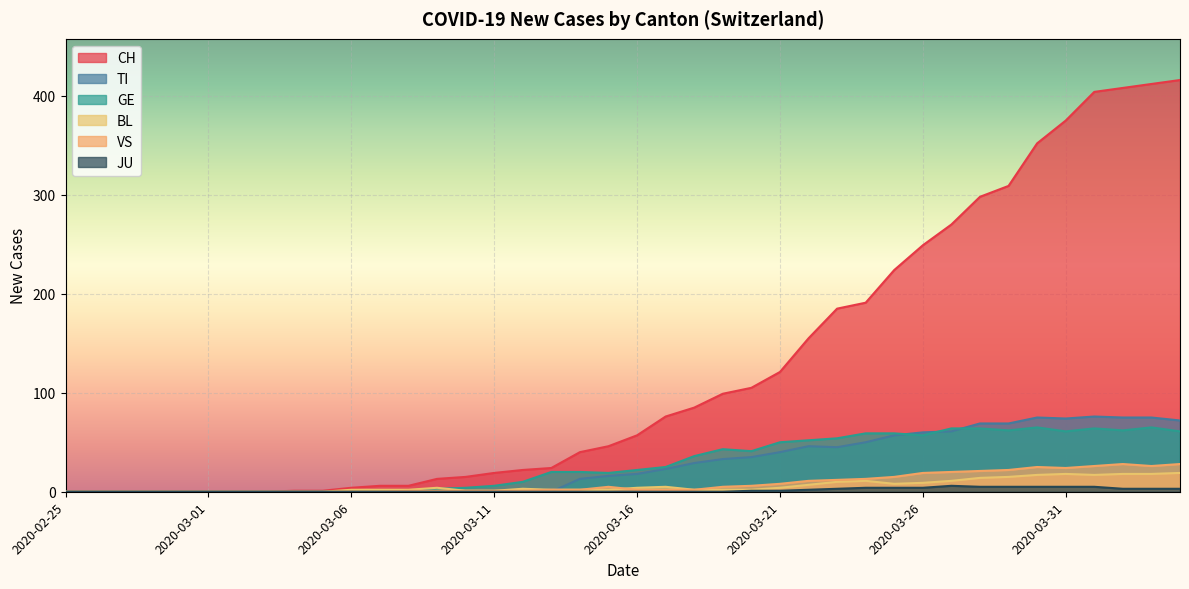

True or false: TI and GE intersect in this chart.

True